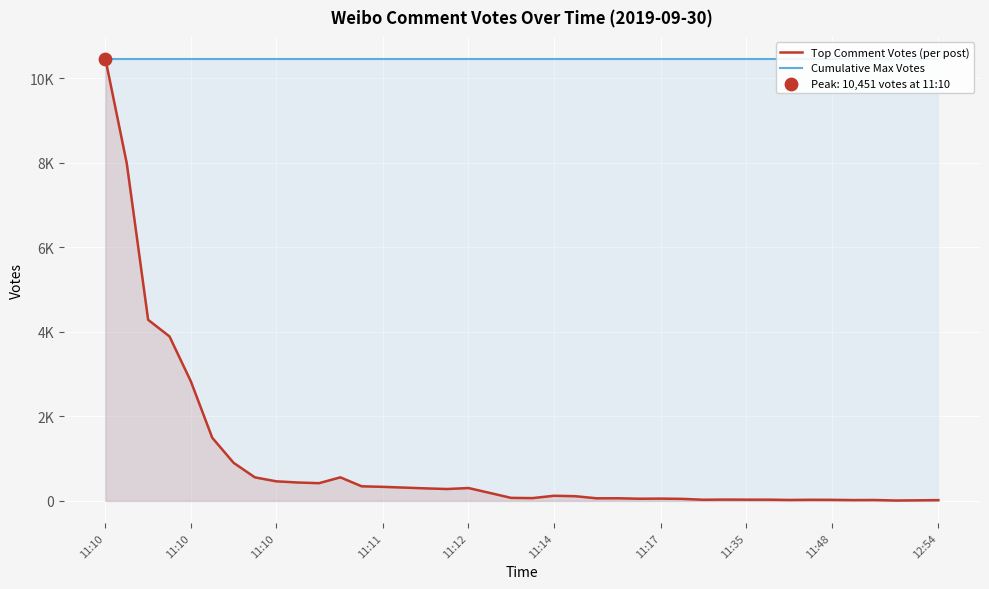

What is the total value across all series at 11:10?

20902